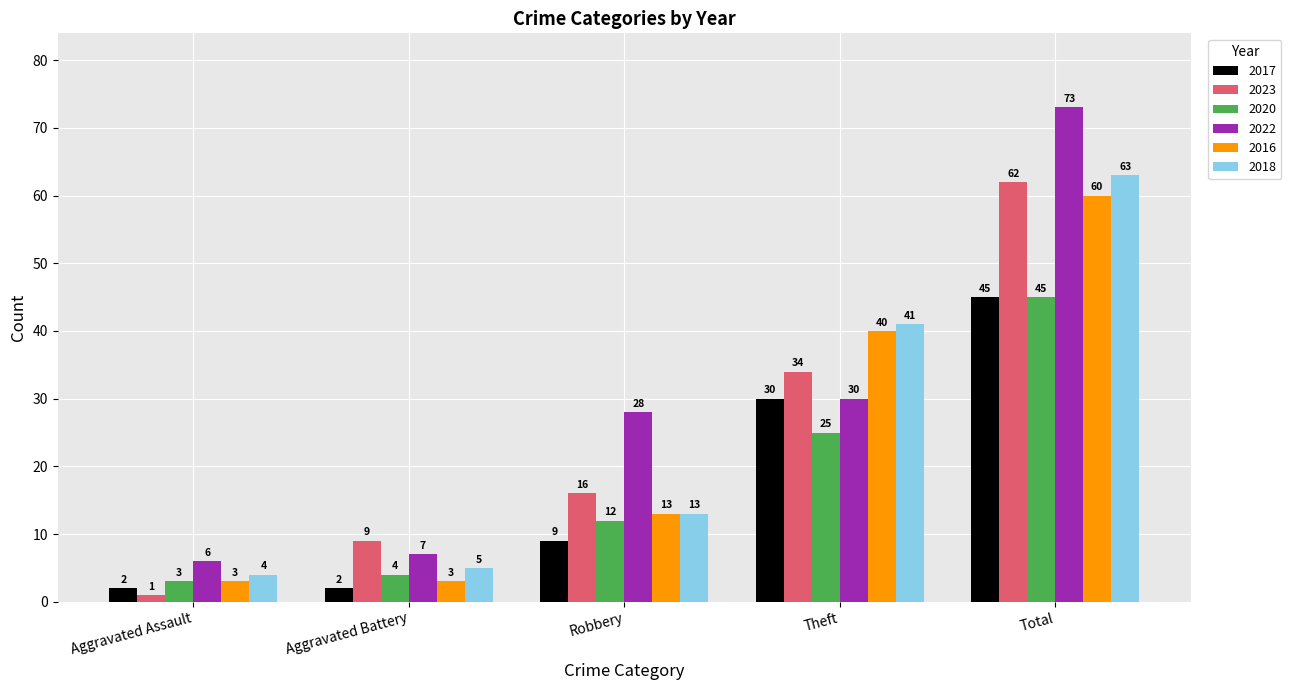

Reading left to right, transcribe all the data shown in this chart.

2017: Aggravated Assault=2	Aggravated Battery=2	Robbery=9	Theft=30	Total=45
2023: Aggravated Assault=1	Aggravated Battery=9	Robbery=16	Theft=34	Total=62
2020: Aggravated Assault=3	Aggravated Battery=4	Robbery=12	Theft=25	Total=45
2022: Aggravated Assault=6	Aggravated Battery=7	Robbery=28	Theft=30	Total=73
2016: Aggravated Assault=3	Aggravated Battery=3	Robbery=13	Theft=40	Total=60
2018: Aggravated Assault=4	Aggravated Battery=5	Robbery=13	Theft=41	Total=63